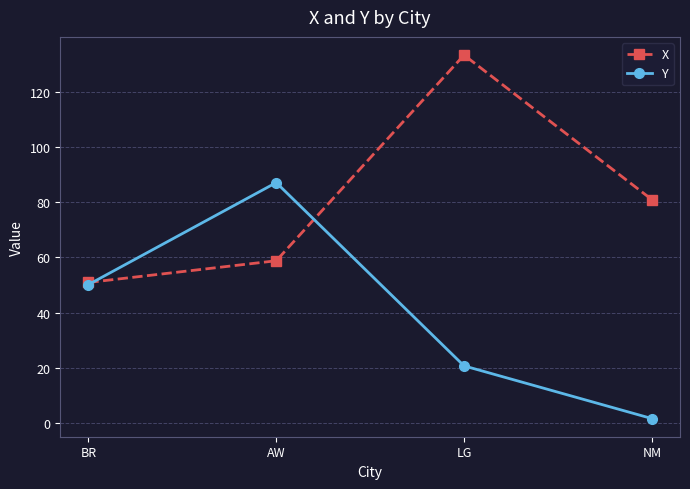

What is the label of the 3rd point from the left?

LG